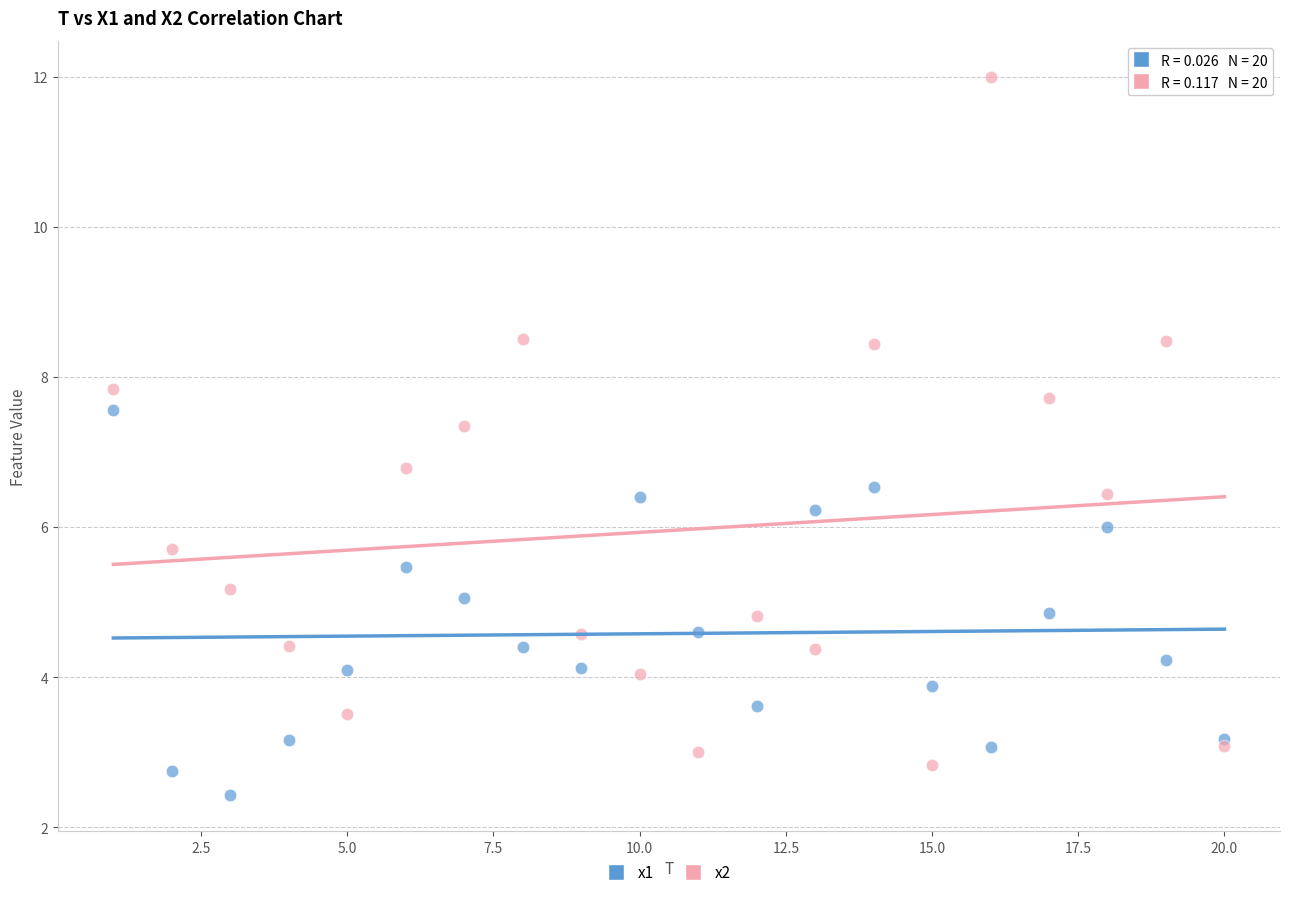

Which series contains the lowest Y value?

x1